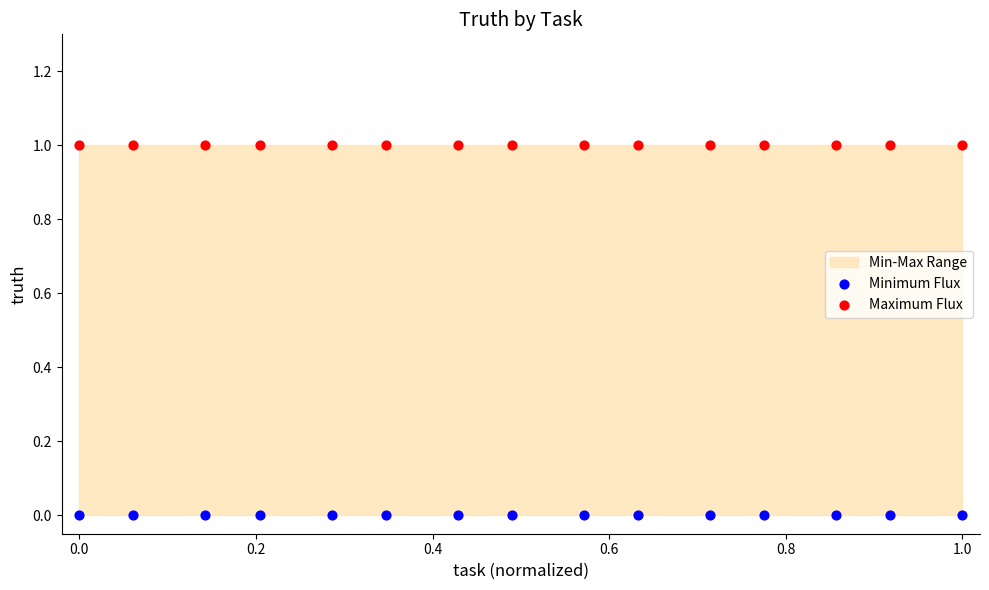

Which series contains the lowest Y value?

Minimum Flux